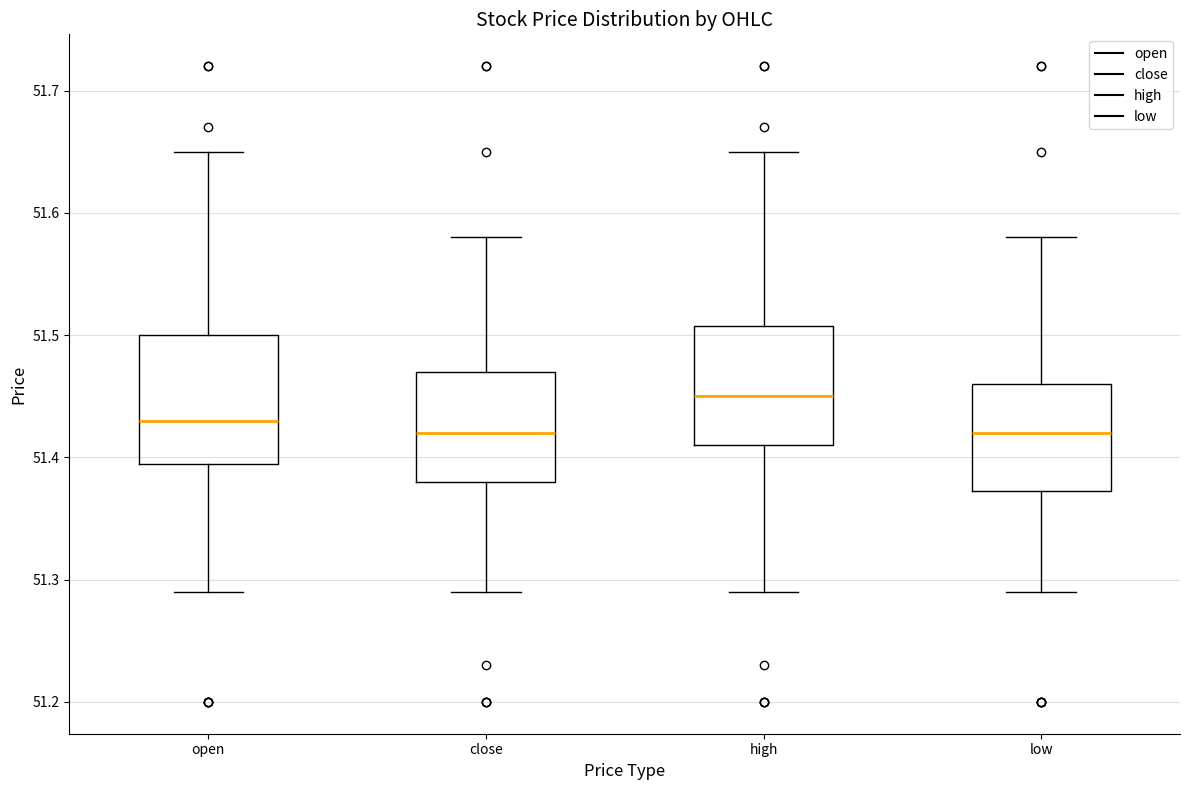

Reading left to right, transcribe this box plot: for each box, give where its median line is, the range the box spans, and where its two whiskers end, as read against the y-axis. The values are not printed on the chart, so give them approximately, as read against the axis.

open: median 51.43, box 51.40 to 51.50, whiskers 51.29 to 51.65
close: median 51.42, box 51.38 to 51.47, whiskers 51.29 to 51.58
high: median 51.45, box 51.41 to 51.51, whiskers 51.29 to 51.65
low: median 51.42, box 51.37 to 51.46, whiskers 51.29 to 51.58